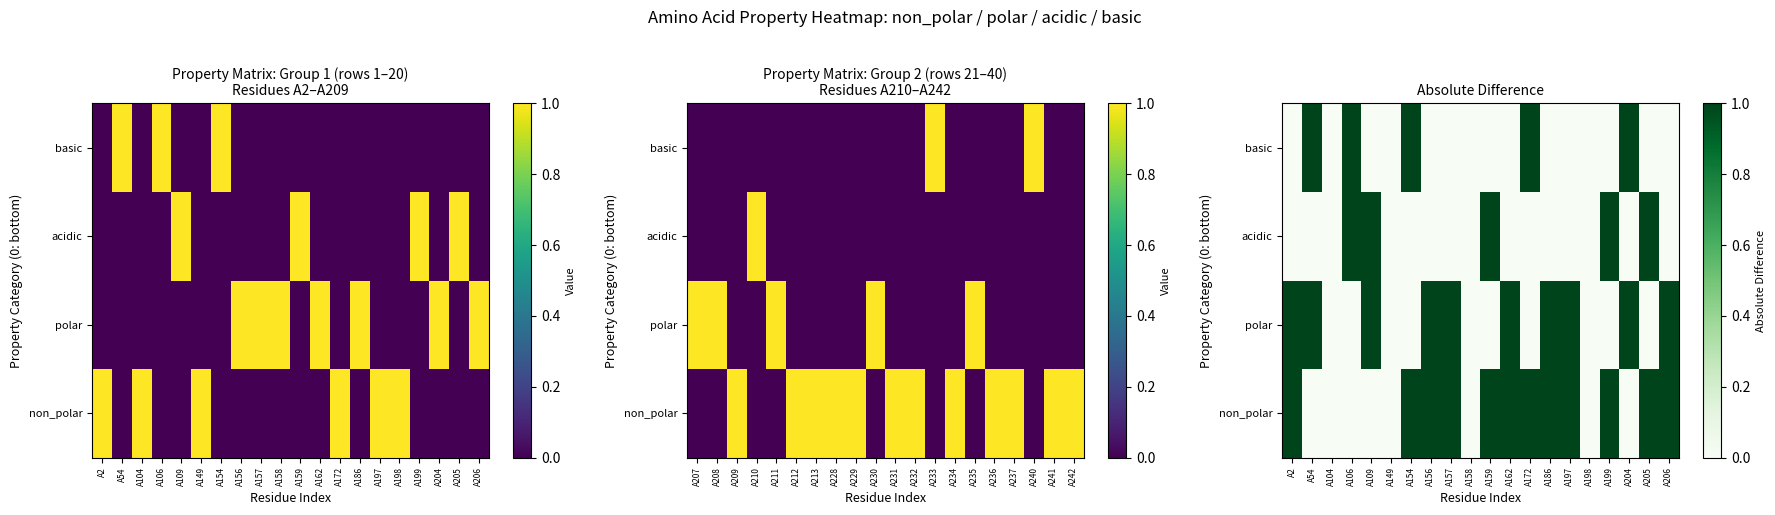

Count the number of categories in the chart.

20